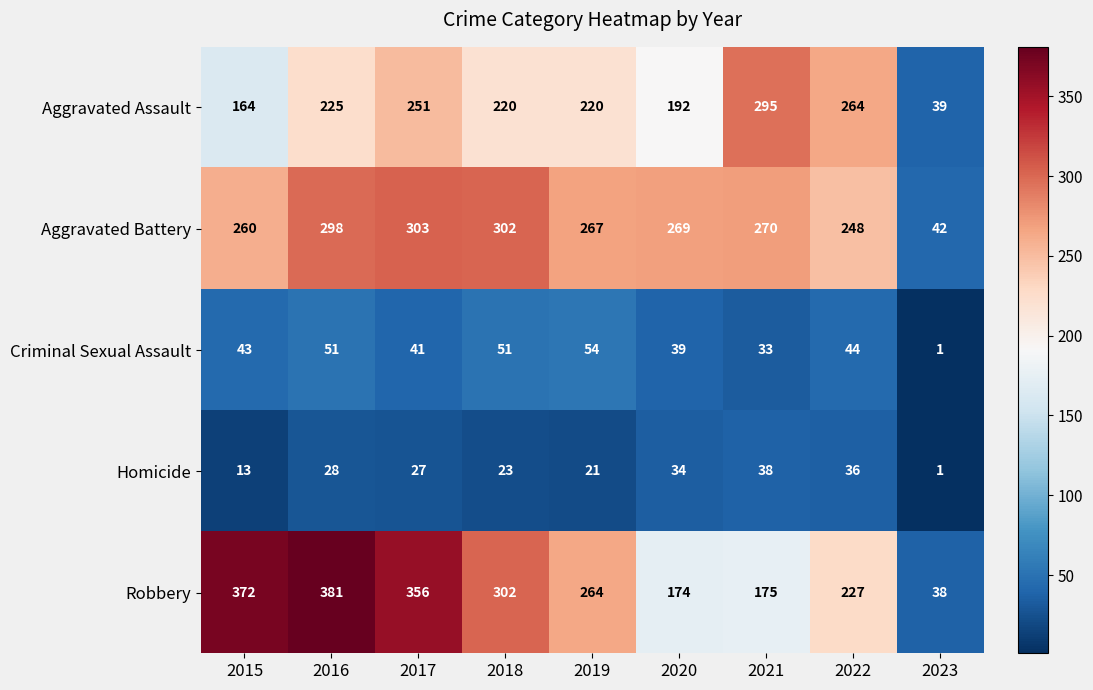

At how many categories does at least one series exceed 11?

9